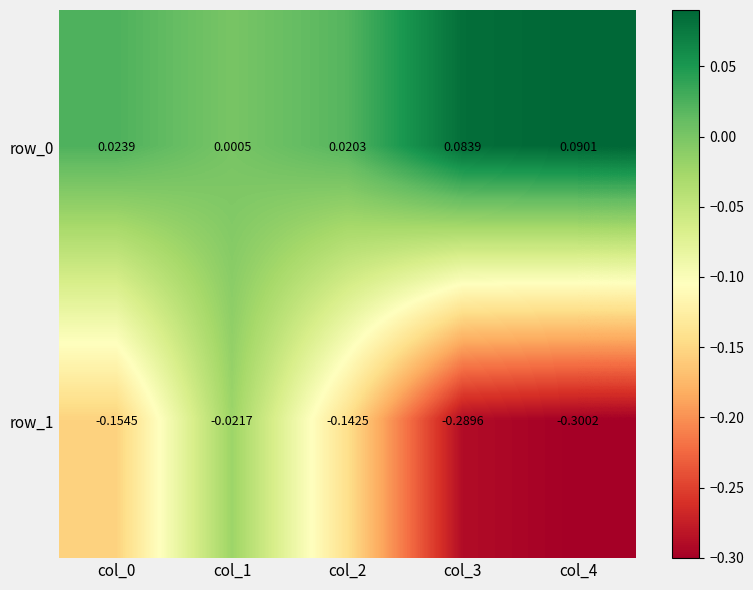

Is the value of row_0 at col_3 greater than the value of row_1 at col_3?

Yes